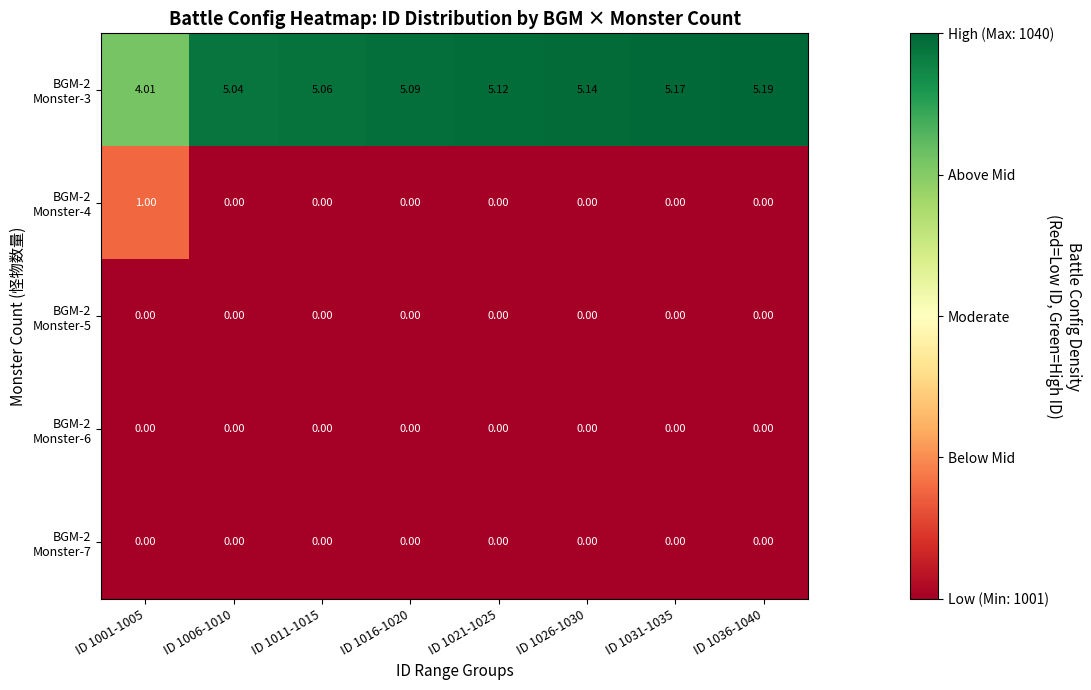

Which category has the highest value across all series?

ID 1036-1040